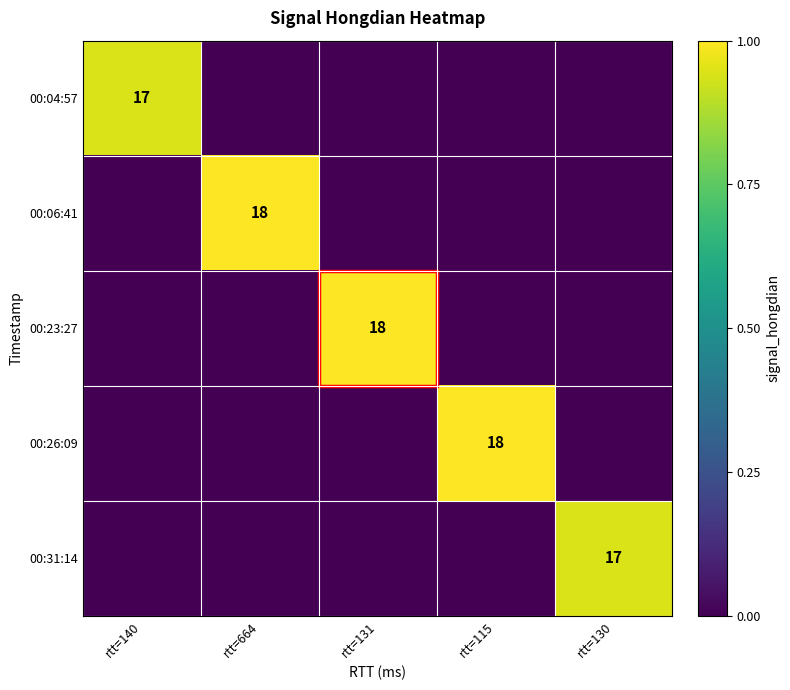

True or false: 00:26:09 has a value of 18 at rtt=115.

True